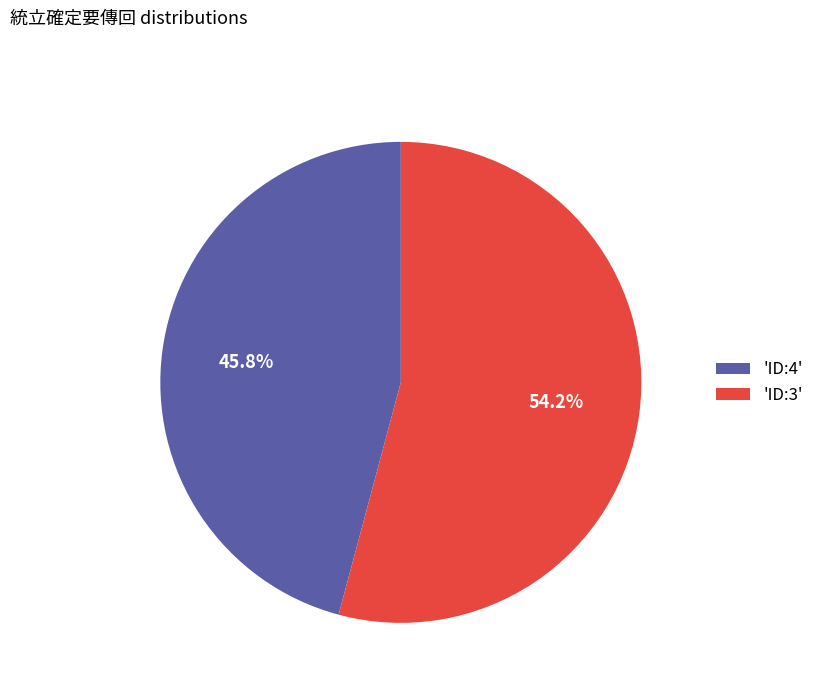

Rank the categories by value from highest to lowest.

'ID:3', 'ID:4'